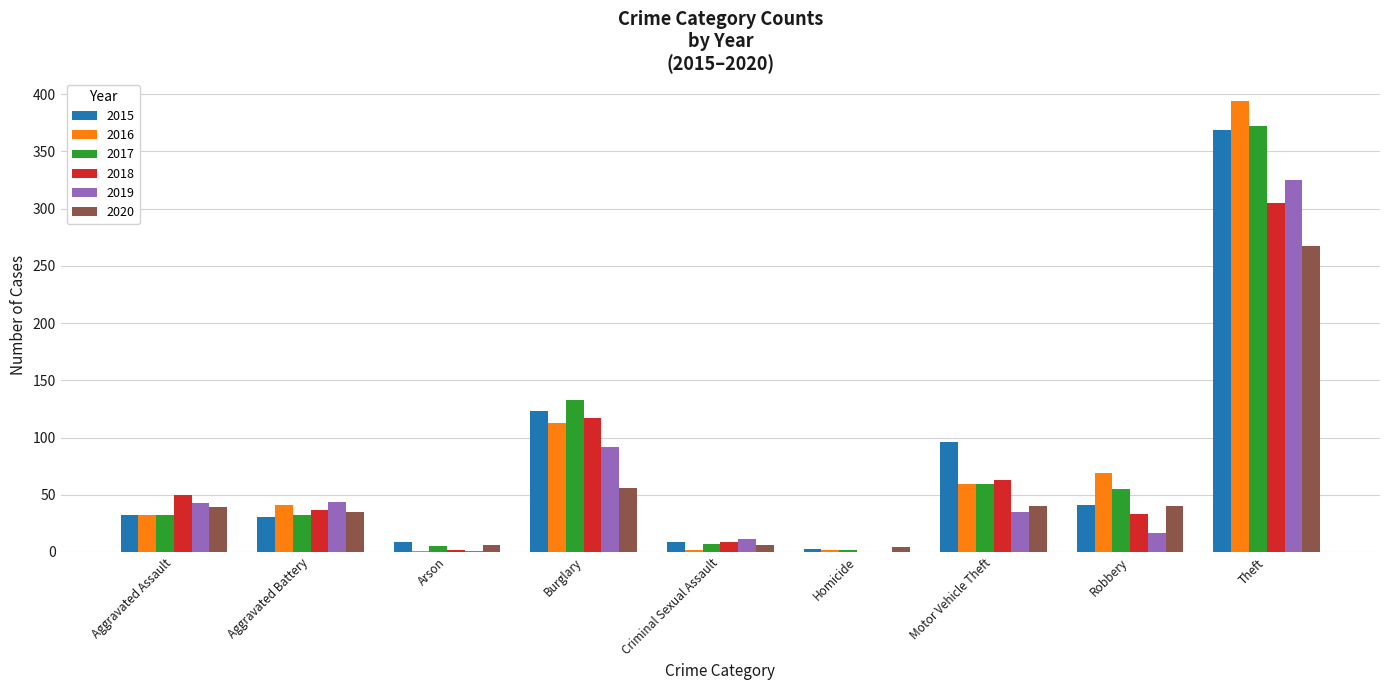

What is the sum of the 2017 values at Theft and Arson?

377